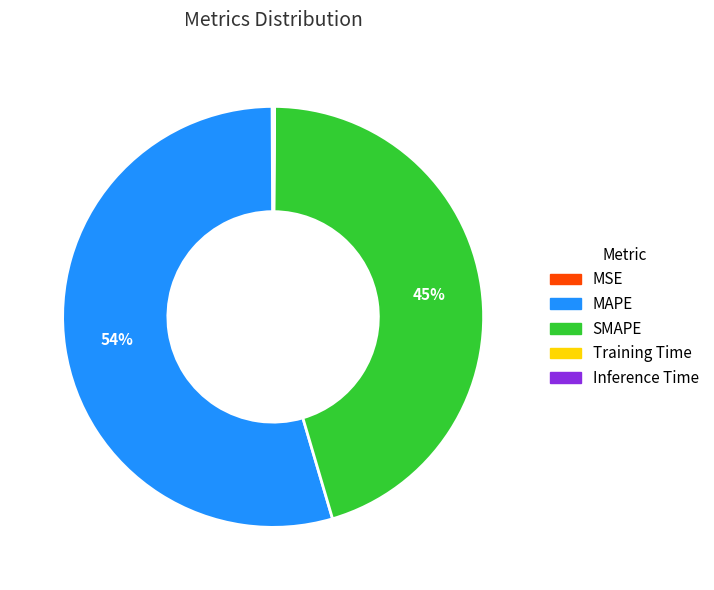

To the nearest percent, what is the combined percentage of SMAPE and MAPE?

100%